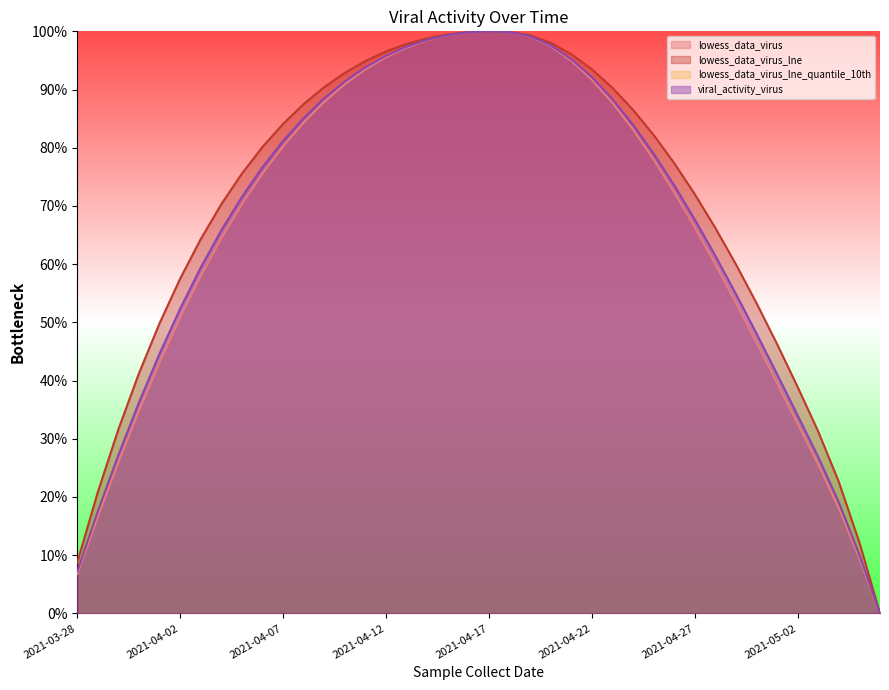

Is it true that lowess_data_virus_lne equals 93.4 at 2021-04-28?

False